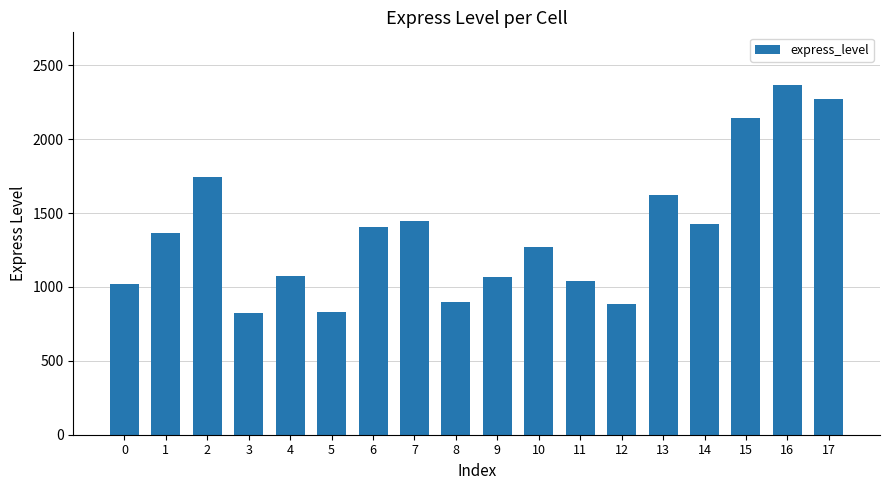

Which has a higher value, 4 or 8?

4